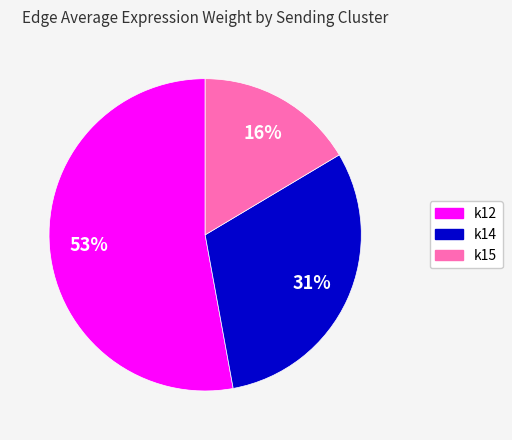

Which slice is the largest?

k12